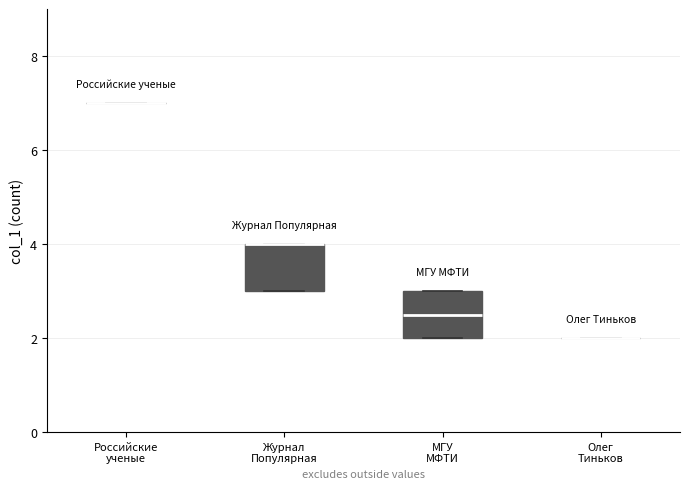

Reading left to right, read every box against the y-axis: the position of its median line, the range the box covers, and the ends of its whiskers. The values are not printed on the chart, so give them approximately, as read against the axis.

Российские ученые: box collapsed to a line at 7.0, whiskers 7.0 to 7.0
Журнал Популярная: median 4.0 (drawn on the box's upper edge), box 3.0 to 4.0, whiskers 3.0 to 4.0
МГУ МФТИ: median 2.6, box 2.0 to 3.0, whiskers 2.0 to 3.0
Олег Тиньков: box collapsed to a line at 2.0, whiskers 2.0 to 2.0